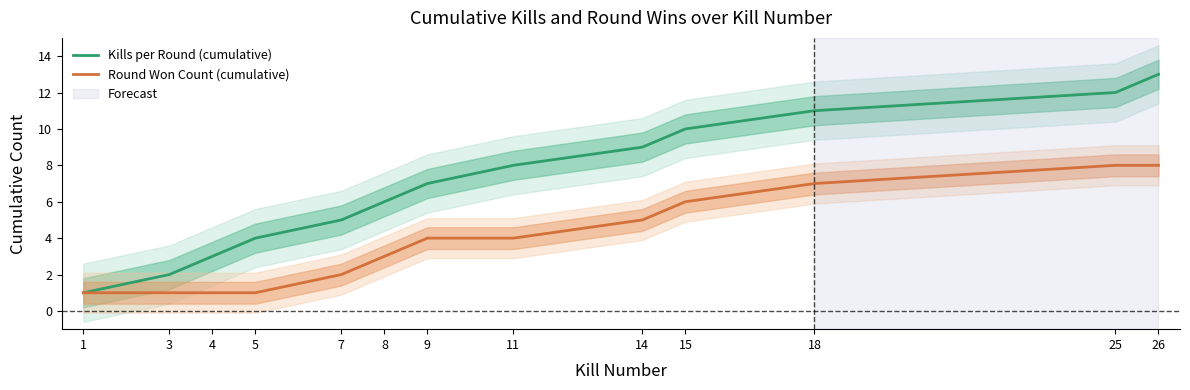

Reading right to left, extract all data points from this chart.

Kills per Round (cumulative): 13	12	11	10	9	8	7	6	5	4	3	2	1
Round Won Count (cumulative): 8	8	7	6	5	4	4	3	2	1	1	1	1